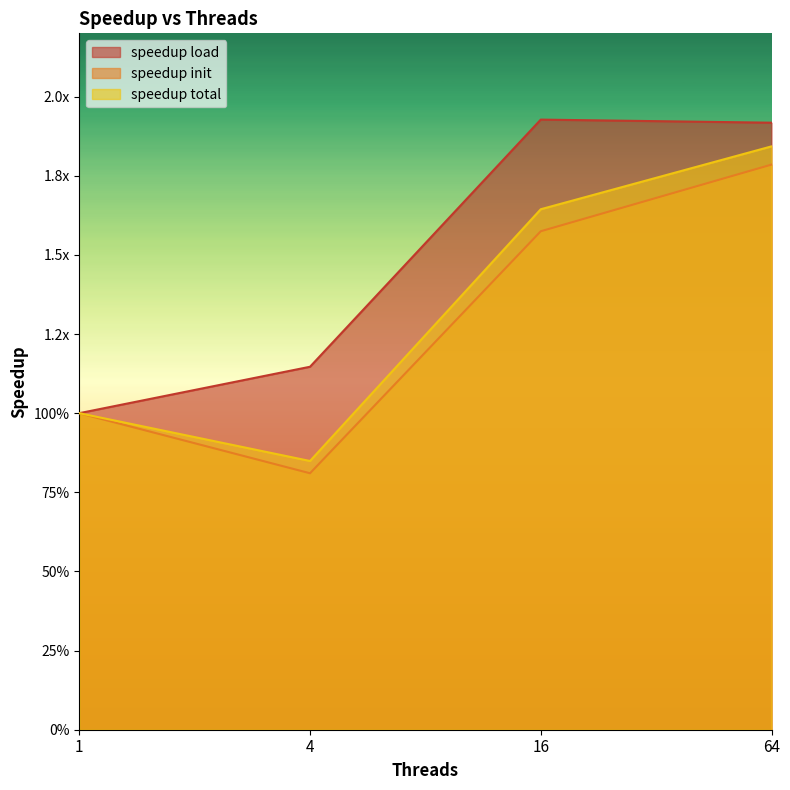

True or false: speedup load and speedup total cross at least once.

False